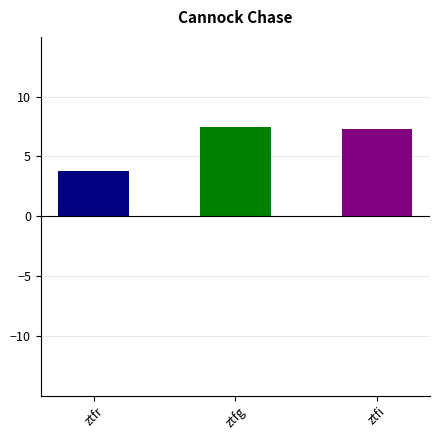

What is the minimum value shown in the chart?

3.8